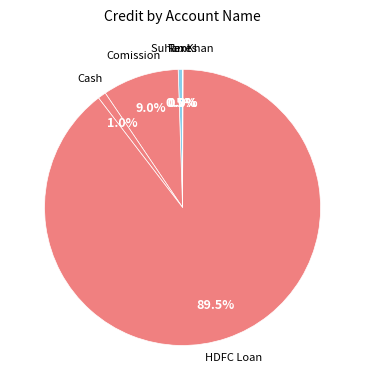

How many segments does this pie chart have?

6